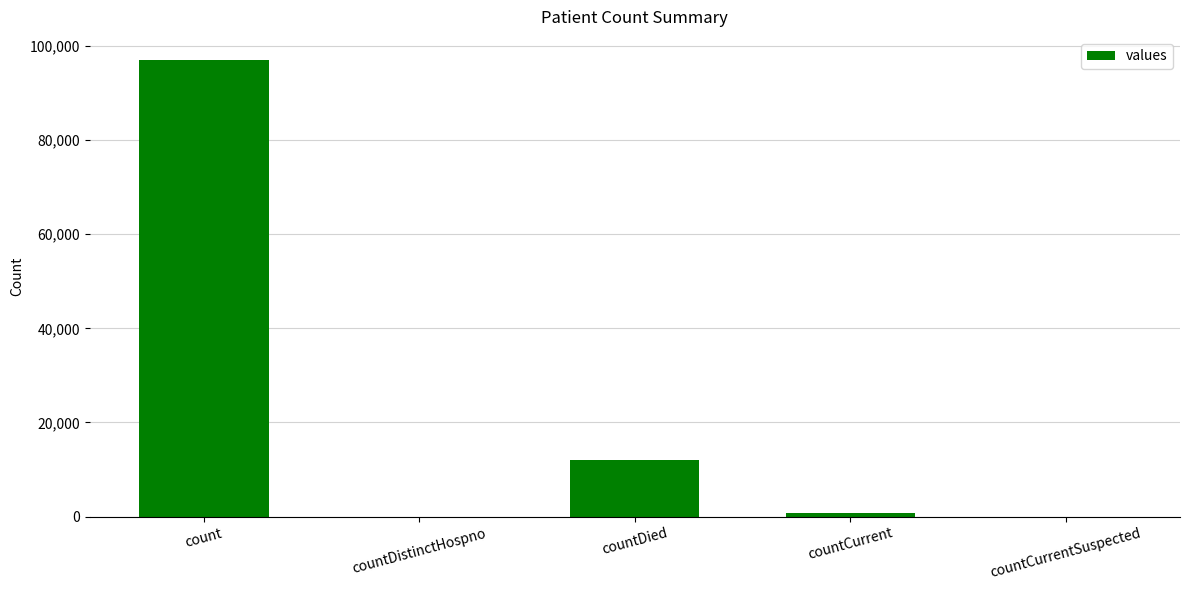

The chart shows a value of 0 at countDistinctHospno. True or false?

True